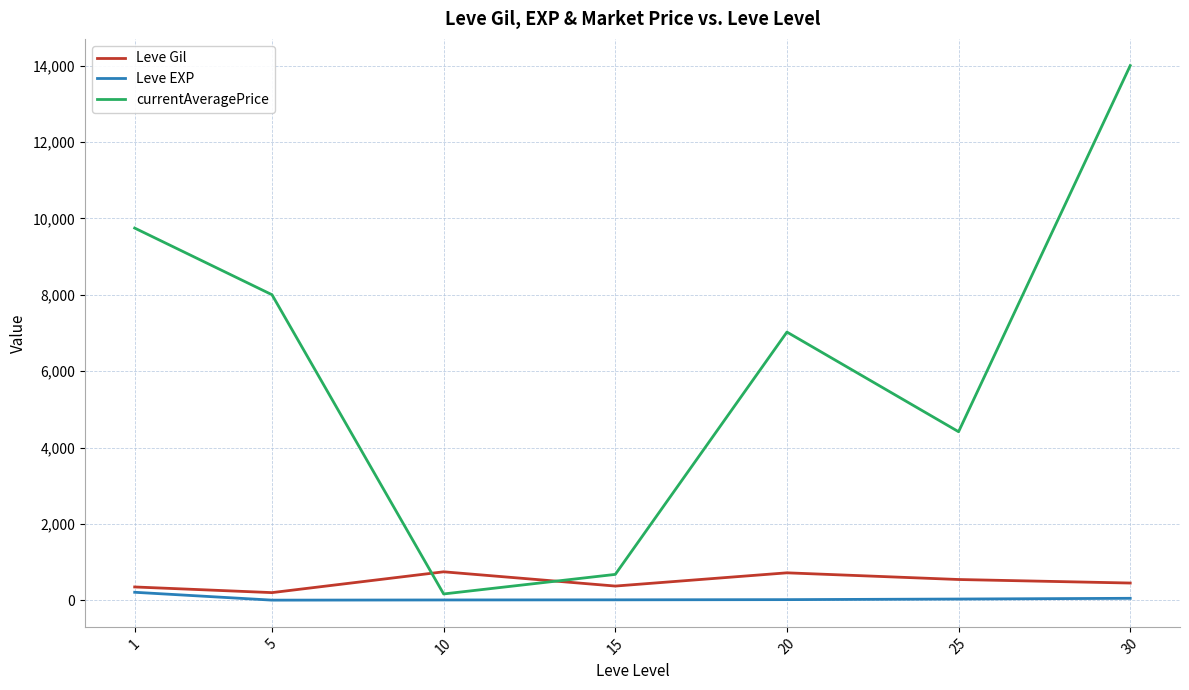

At 15, list the series in order from smallest to largest.

Leve EXP, Leve Gil, currentAveragePrice